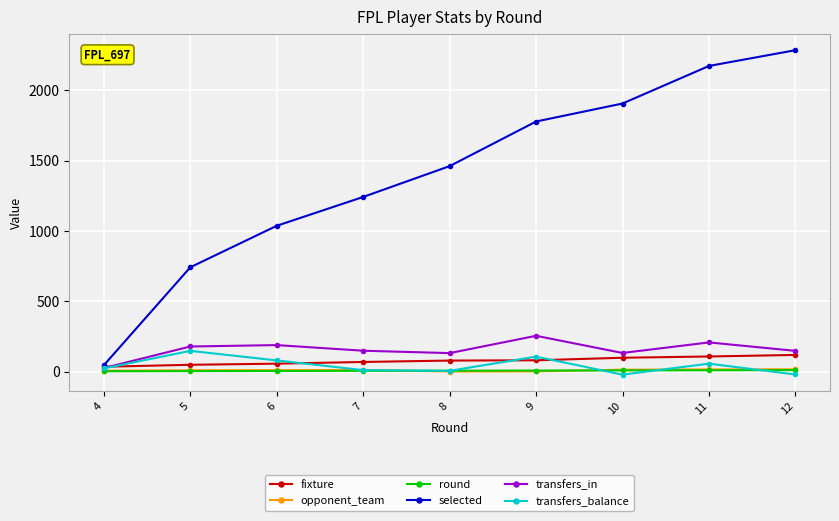

Between 9 and 11, which series saw the biggest shift?

selected